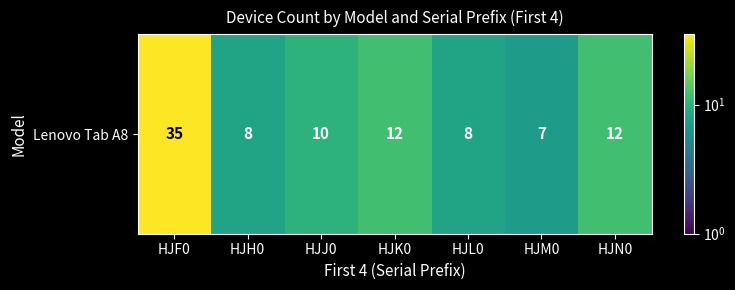

The value at HJF0 is 24. True or false?

False